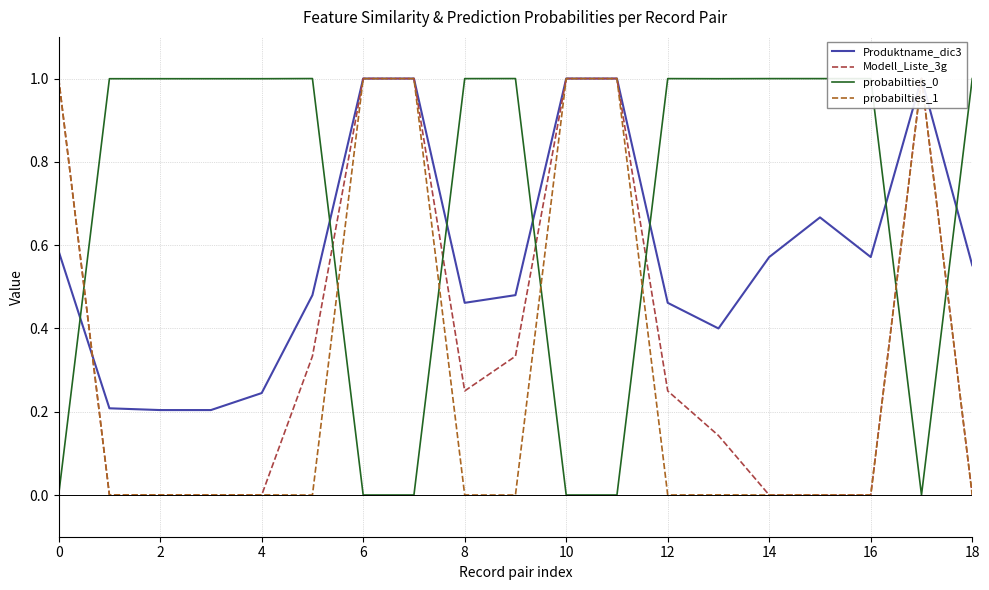

What is the difference between the highest and lowest values at 16?

1.0